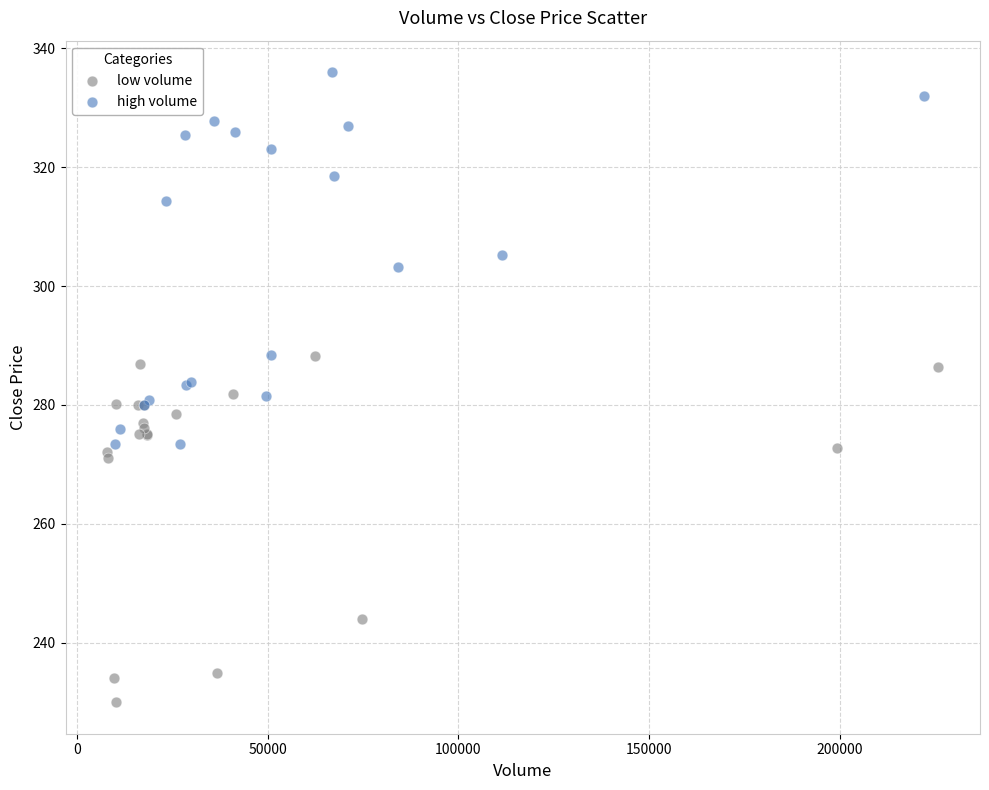

Which series reaches the minimum Y coordinate?

low volume